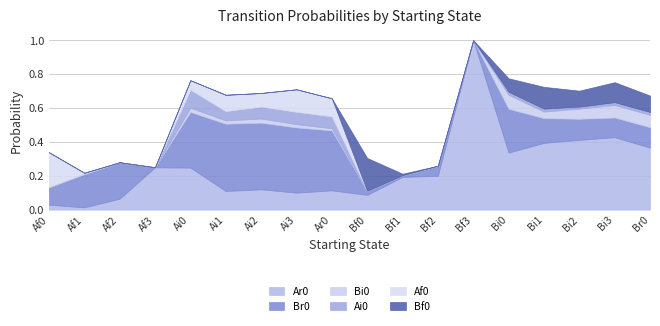

What is the difference between the highest and lowest values at Af1?

0.2